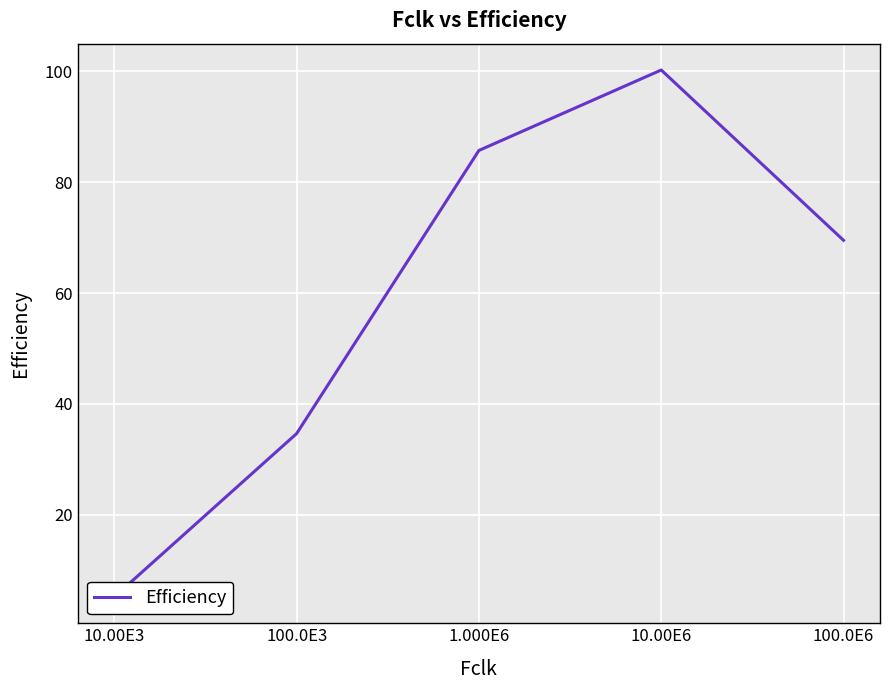

Which has a higher value, 10.00E3 or 100.0E3?

100.0E3